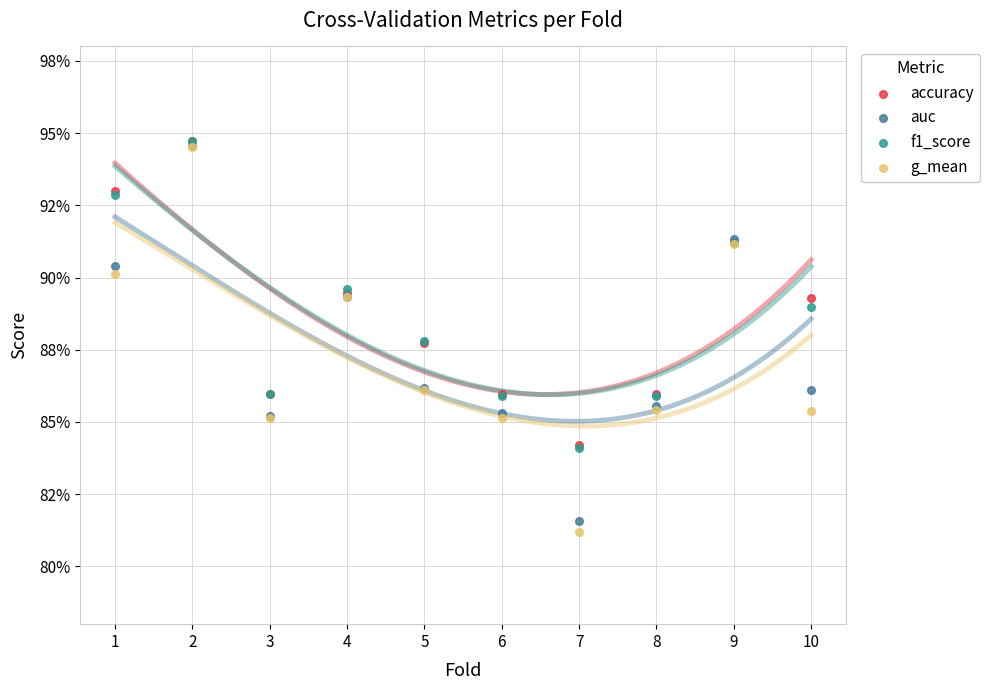

Which series reaches the minimum Y coordinate?

g_mean